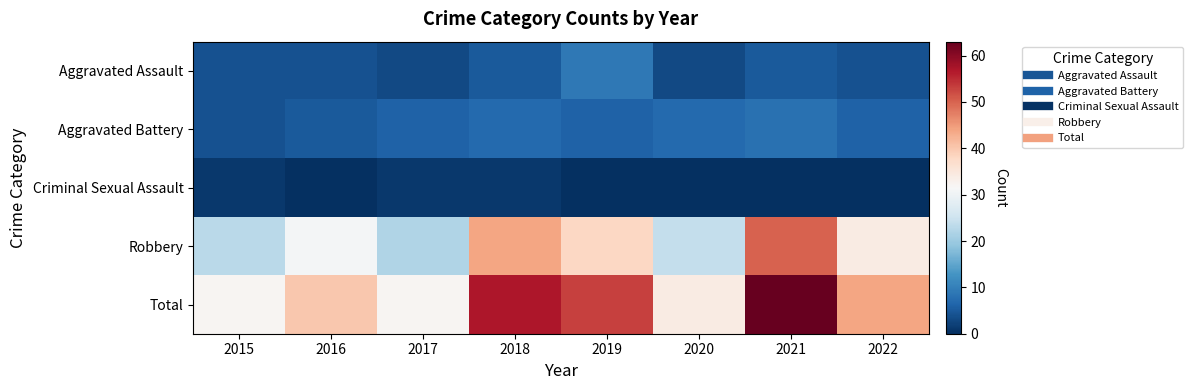

Which category has the lowest value across all series?

2016